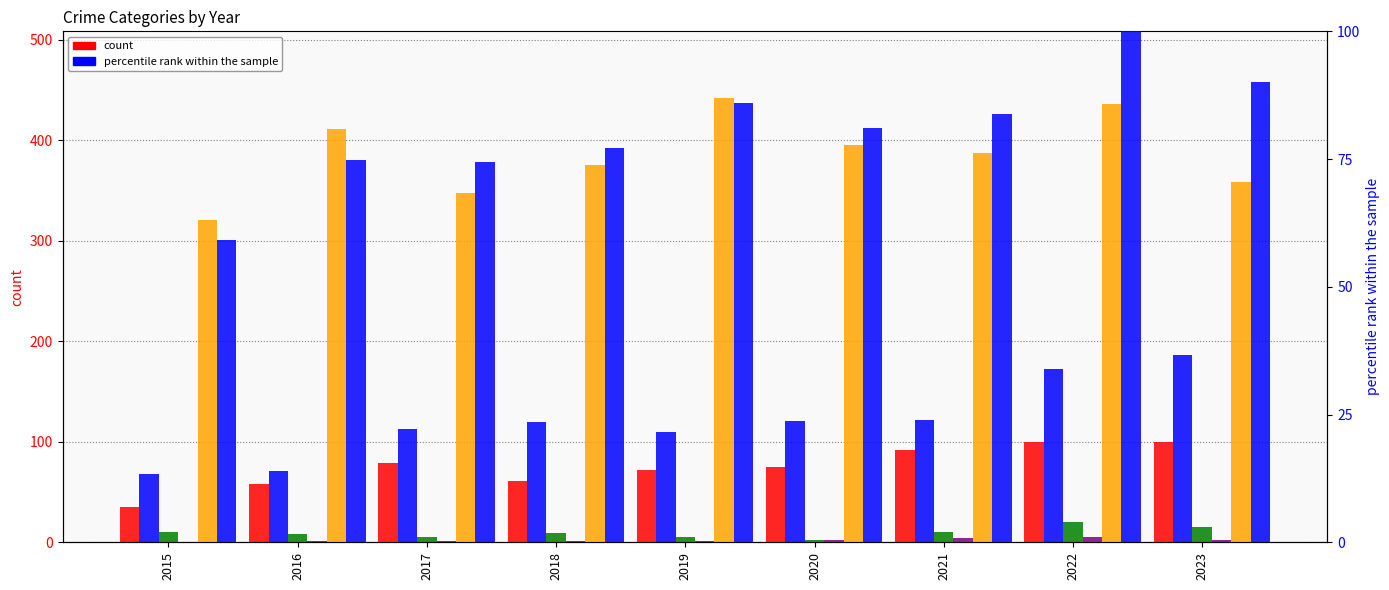

The value of Criminal Sexual Assault at 2023 is 24.4. True or false?

False